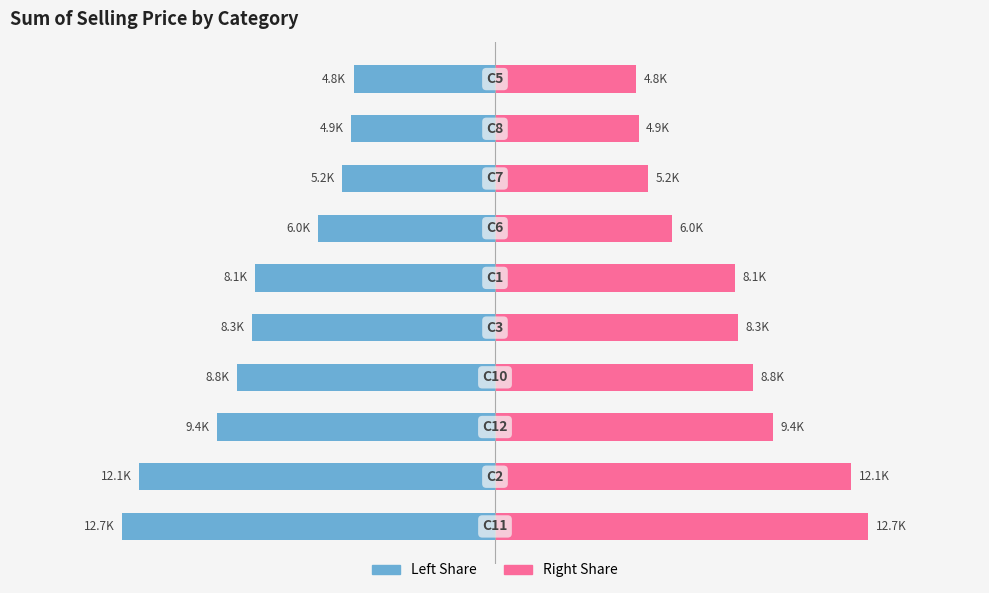

What is the lowest value of the Sum of Selling Price (Left) series?

-12653.5